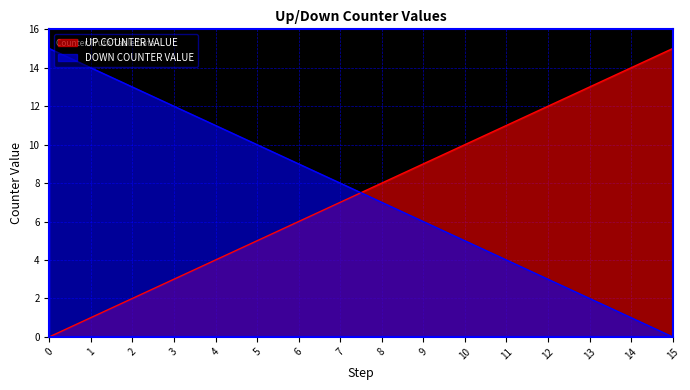

Between which two adjacent categories do DOWN COUNTER VALUE and UP COUNTER VALUE first intersect?

7 and 8